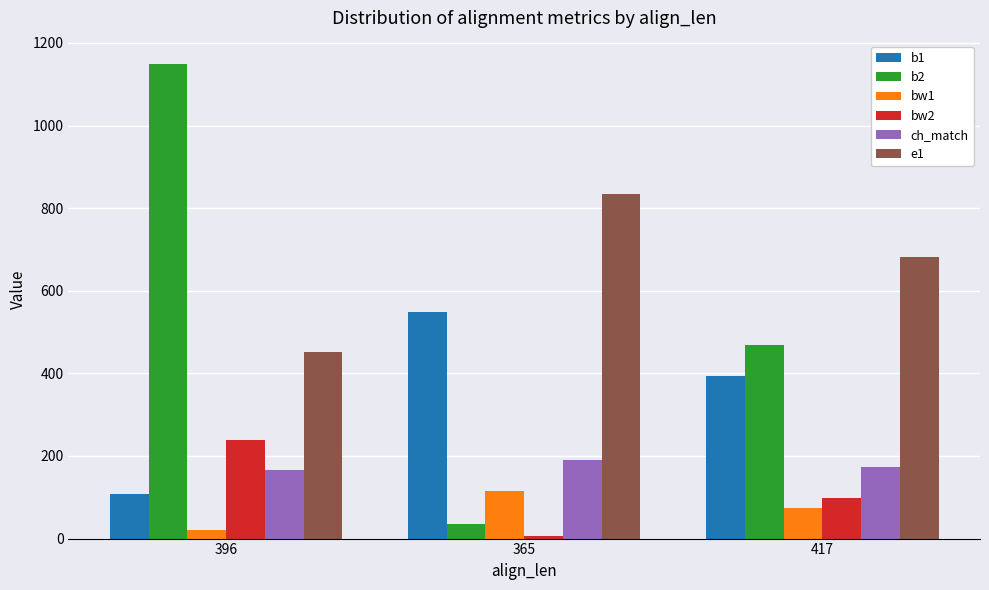

How many bars are there in total?

18